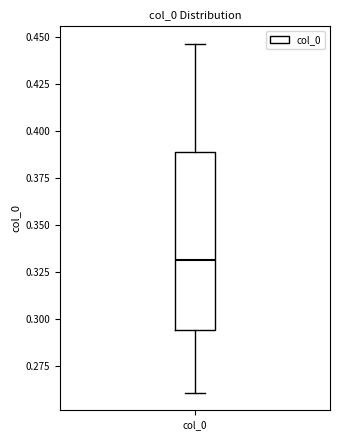

Transcribe this box plot: give where the median line is, the range the box spans, and where the two whiskers end, as read against the y-axis. The values are not printed on the chart, so give them approximately, as read against the axis.

median 0.330, box 0.295 to 0.390, whiskers 0.260 to 0.445